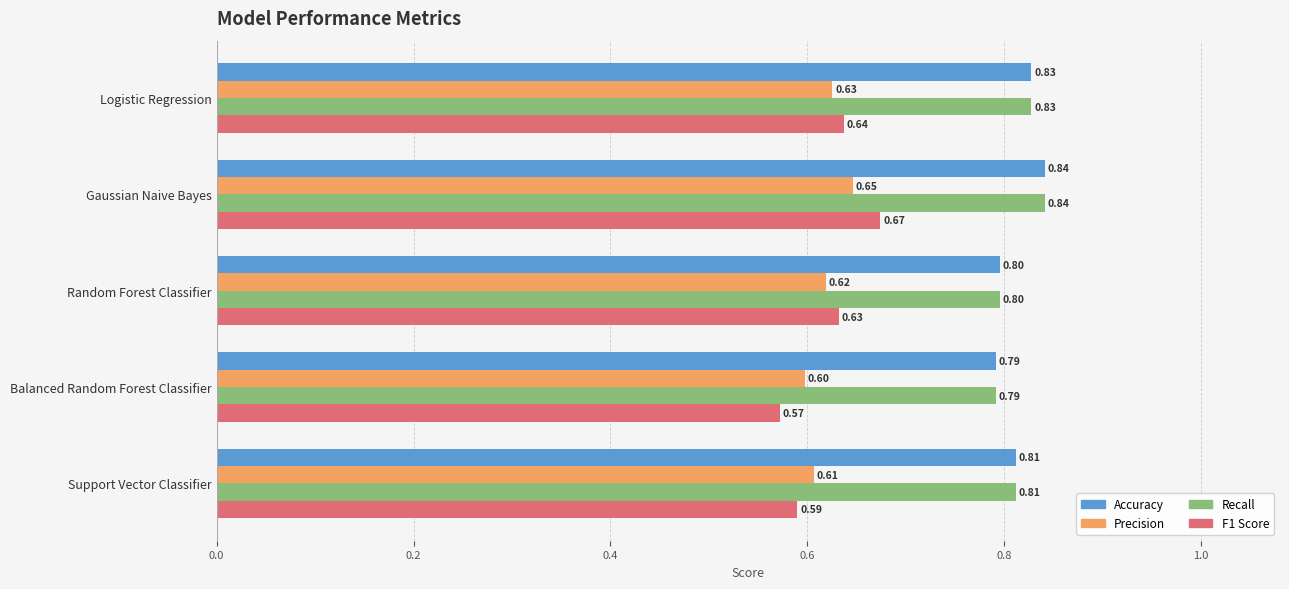

At which category is the sum across all series the highest?

Gaussian Naive Bayes